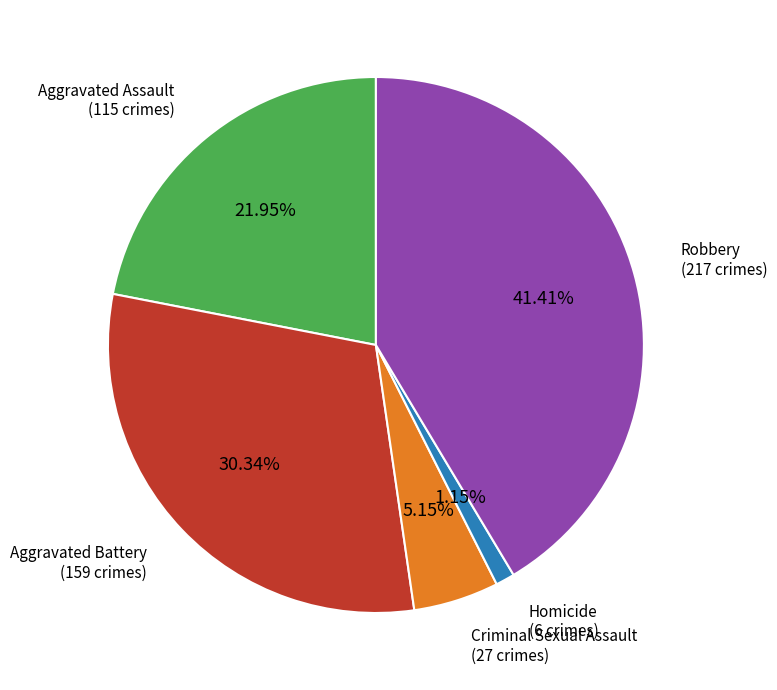

Is there a majority slice in this chart?

No